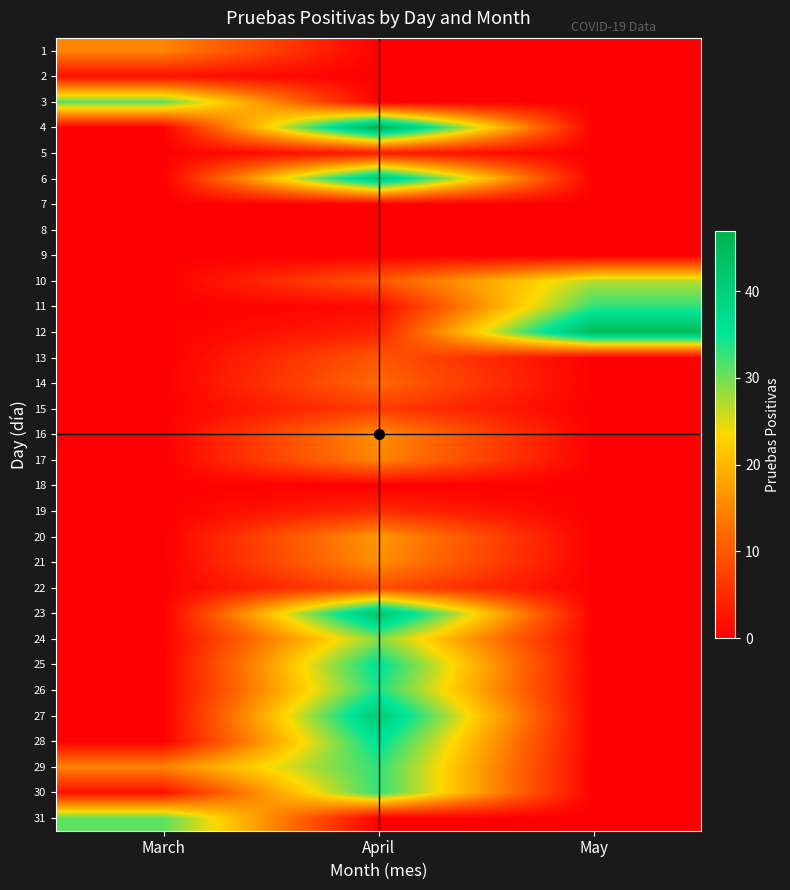

What is the total value across all series at May?

105